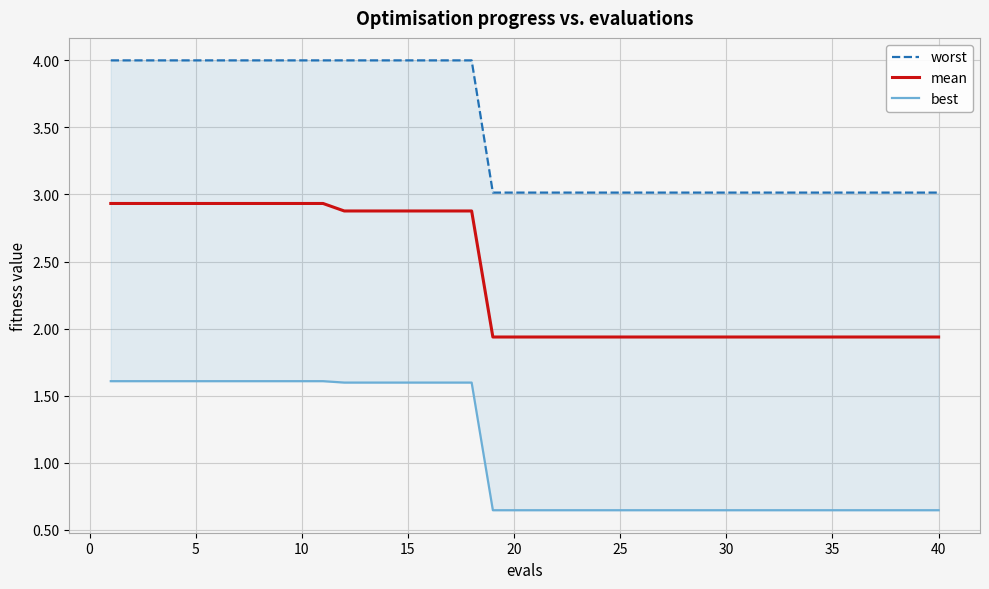

What is the difference between the maximum and minimum values in the best series?

1.0